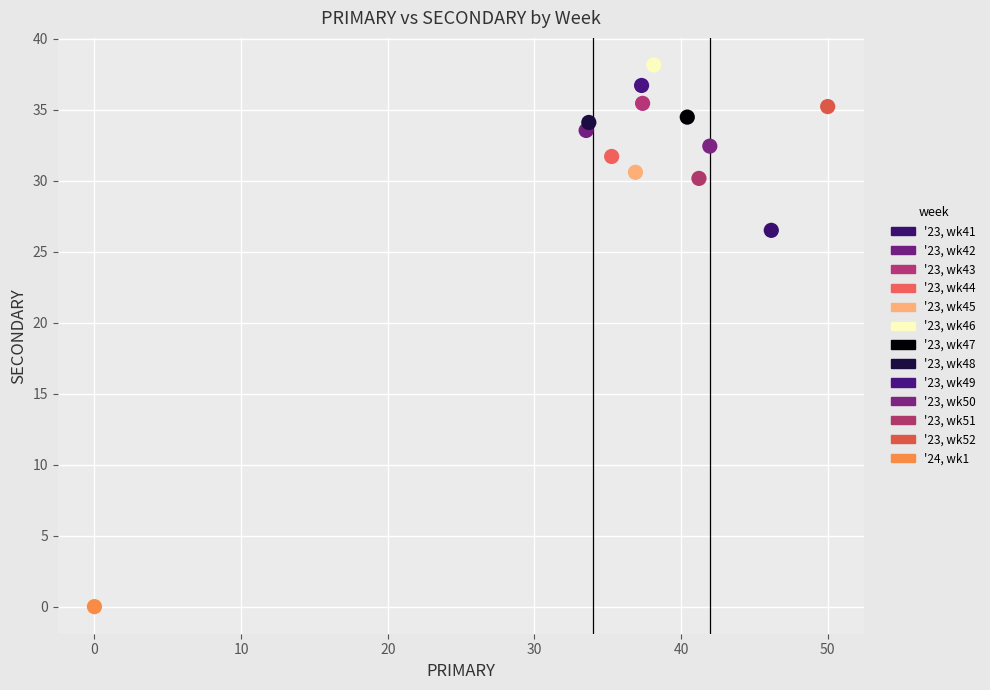

Which series contains the highest Y value?

'23, wk46